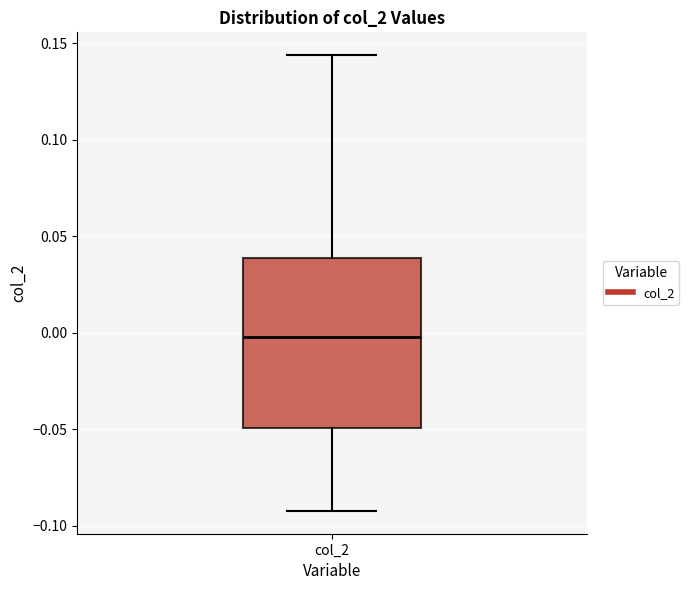

Transcribe this box plot: give where the median line is, the range the box spans, and where the two whiskers end, as read against the y-axis. The values are not printed on the chart, so give them approximately, as read against the axis.

median 0.000, box -0.050 to 0.040, whiskers -0.090 to 0.145